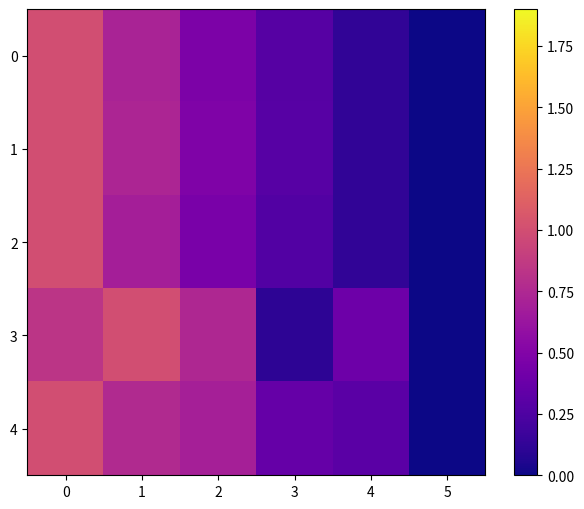

Reading left to right, transcribe all the data shown in this chart.

0: 0=1.0	1=0.7	2=0.5	3=0.3	4=0.1	5=0.0
1: 0=1.0	1=0.7	2=0.5	3=0.3	4=0.1	5=0.0
2: 0=1.0	1=0.7	2=0.5	3=0.3	4=0.1	5=0.0
3: 0=0.8	1=1.0	2=0.7	3=0.1	4=0.4	5=0.0
4: 0=1.0	1=0.8	2=0.7	3=0.4	4=0.3	5=0.0